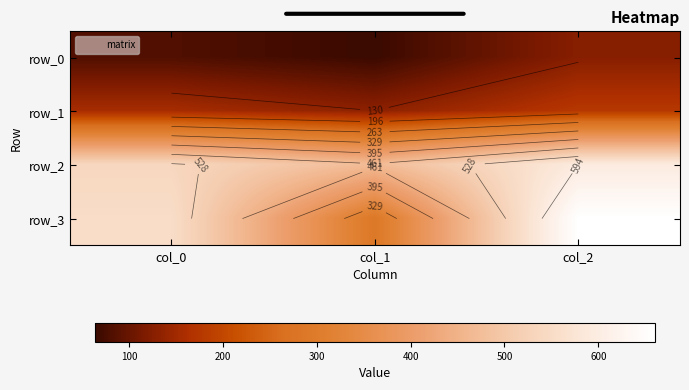

What is the highest value of the row_0 series?

126.0